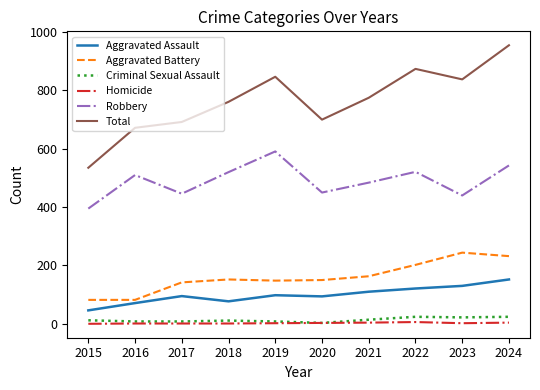

What is the difference between the highest and lowest values at 2022?

868